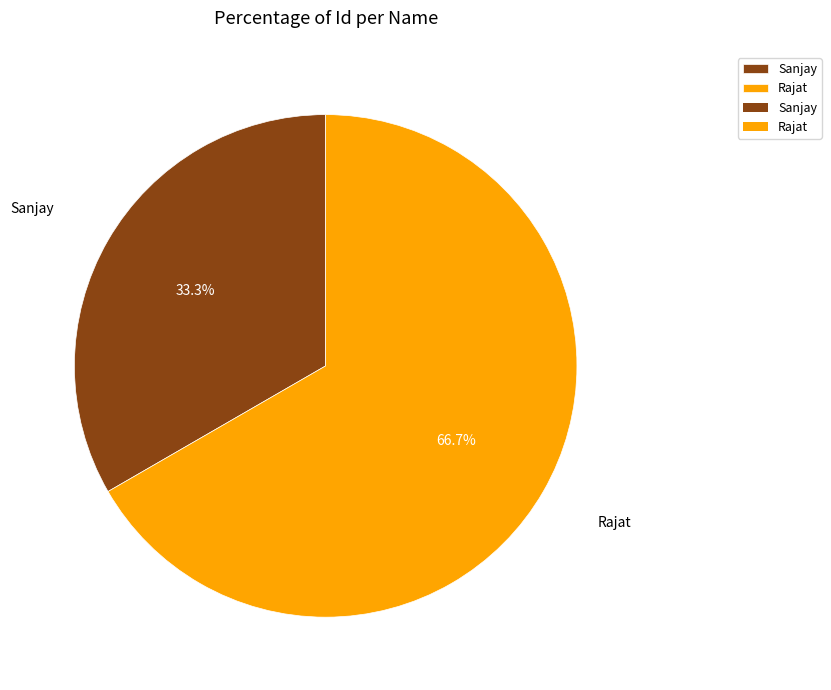

Is there any slice that represents more than half of the pie?

Yes